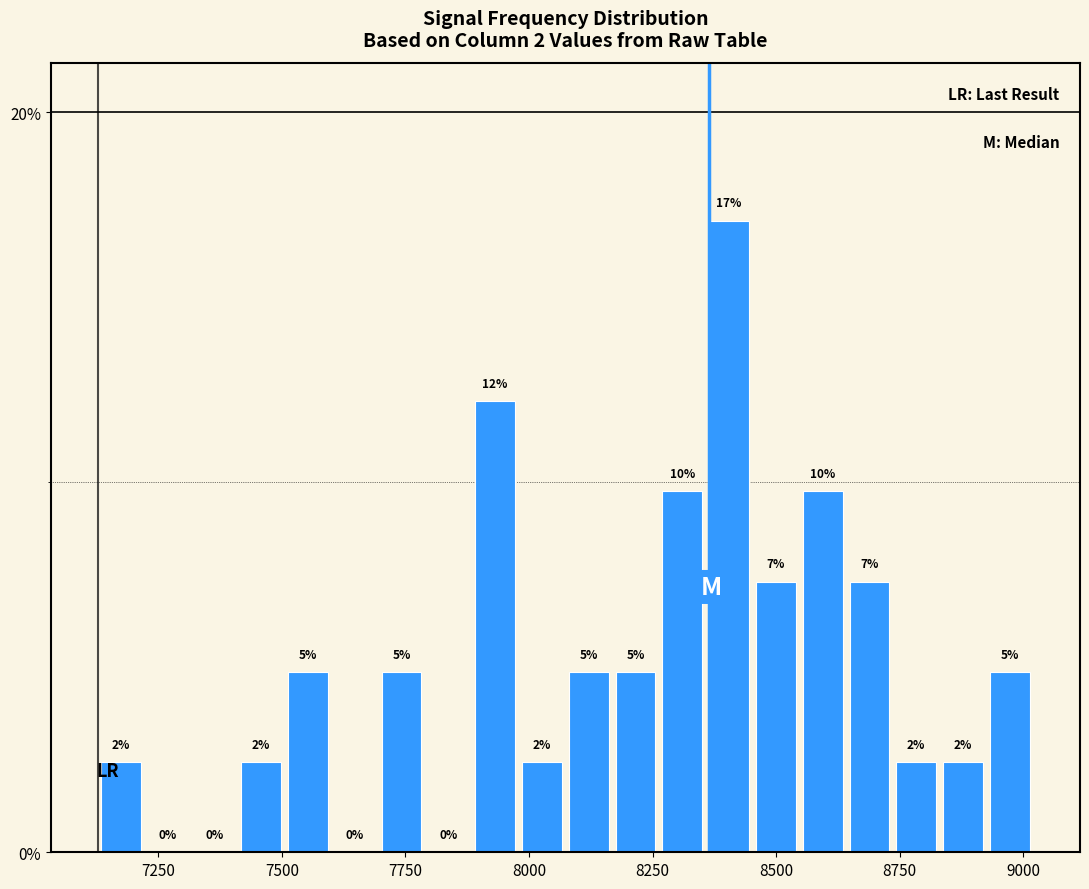

Around what value on the x-axis is the tallest bar? Give the approximate position of its centre, as read against the axis.

8400